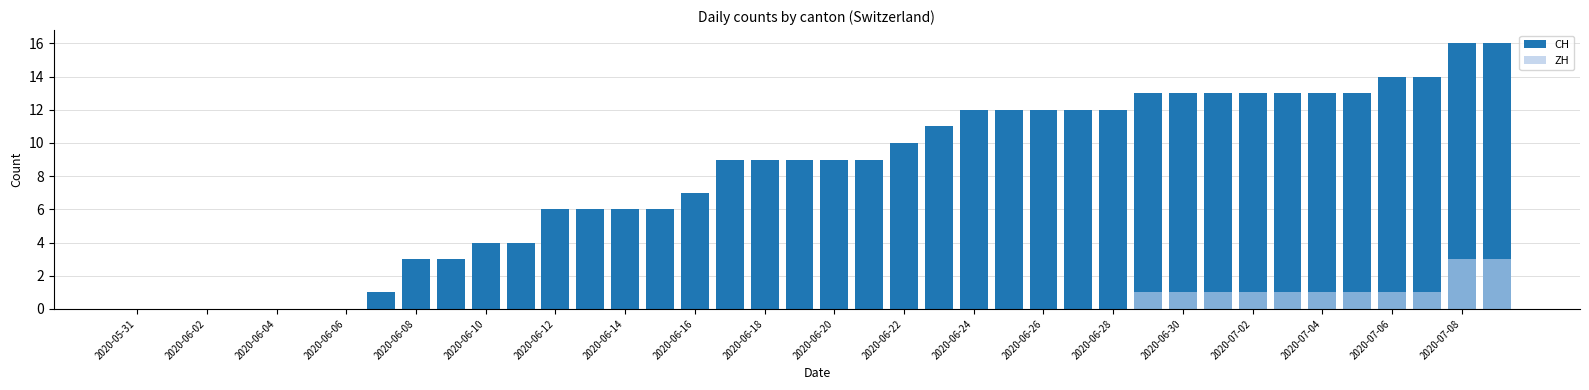

Reading left to right, what are all the values shown in this chart?

CH: 0	0	0	0	0	0	0	1	3	3	4	4	6	6	6	6	7	9	9	9	9	9	10	11	12	12	12	12	12	13	13	13	13	13	13	13	14	14	16	16
ZH: 0	0	0	0	0	0	0	0	0	0	0	0	0	0	0	0	0	0	0	0	0	0	0	0	0	0	0	0	0	1	1	1	1	1	1	1	1	1	3	3